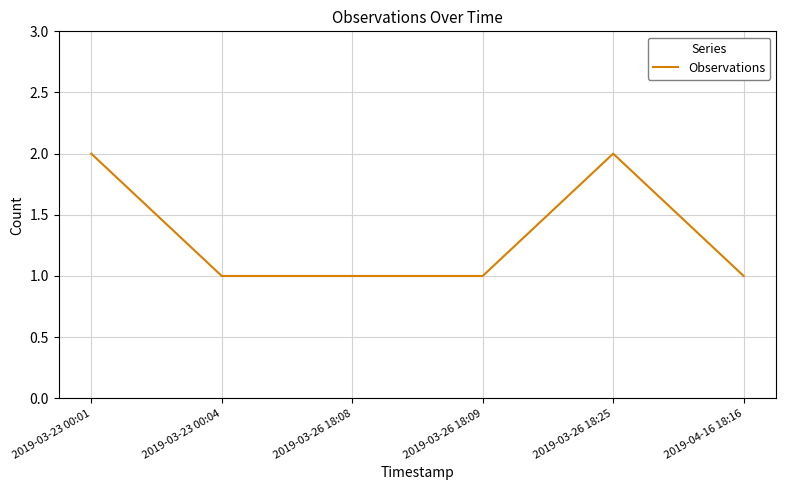

What is the difference between the maximum and minimum values?

1